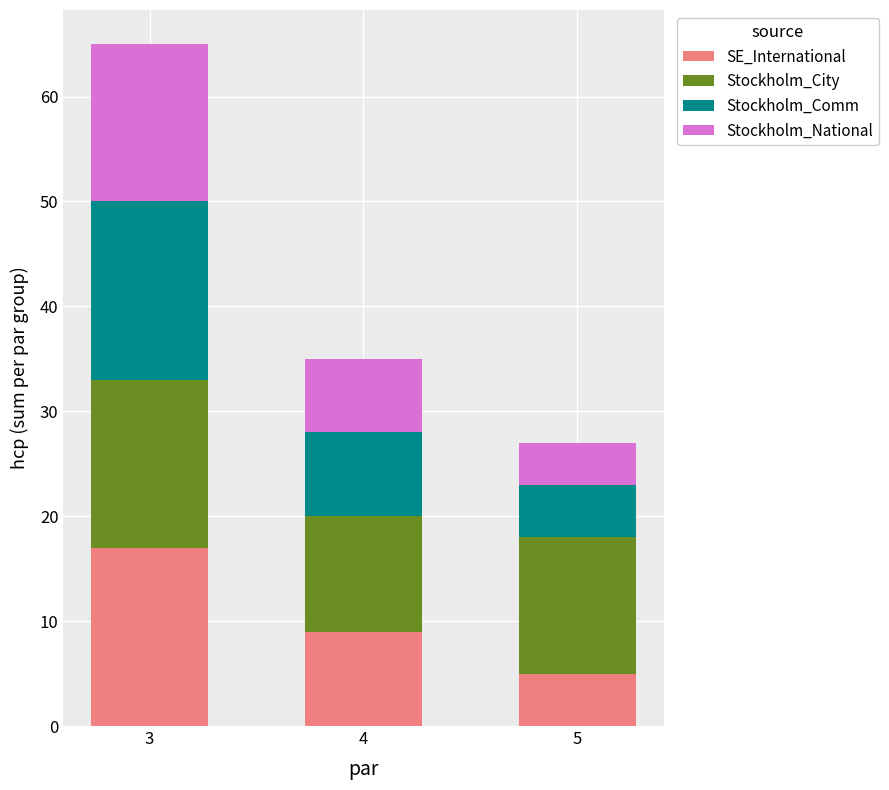

What is the highest value of the SE_International series?

17